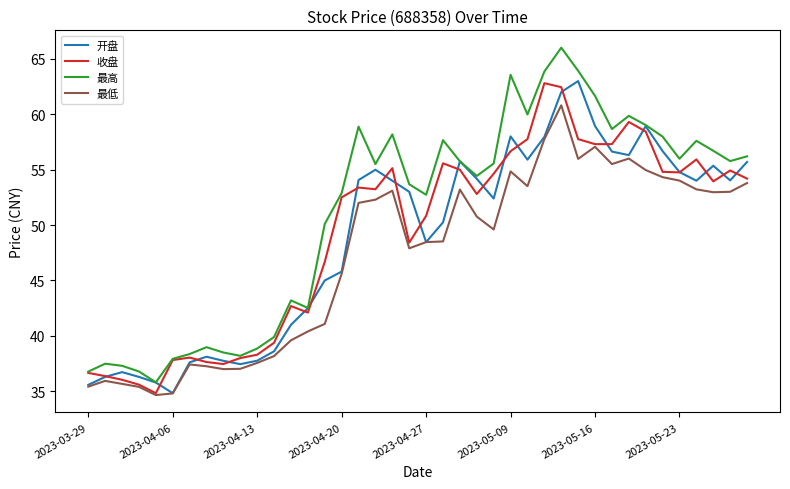

Which series has the largest total across all categories?

最高